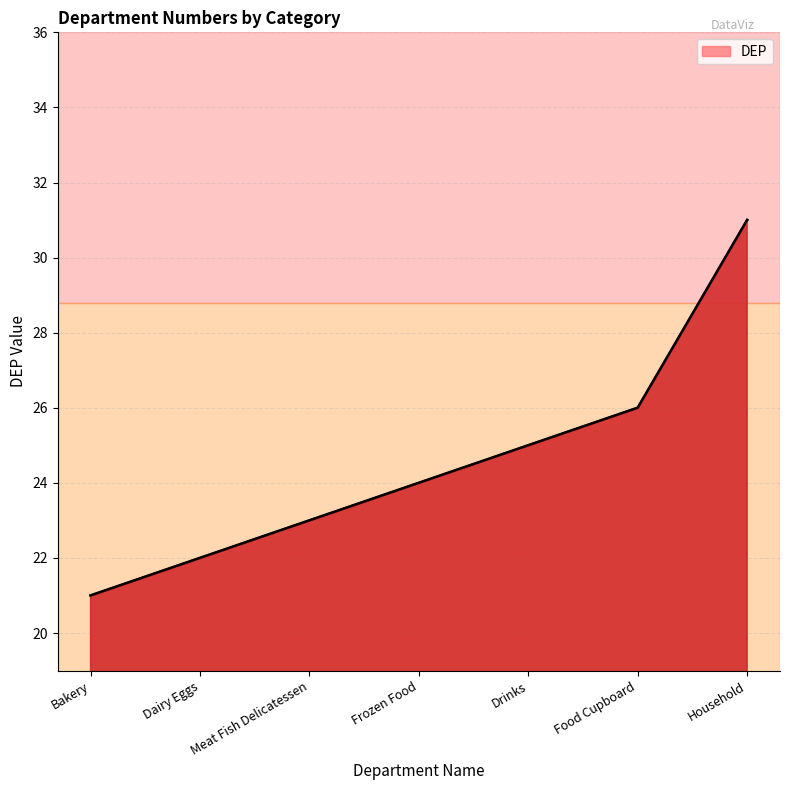

Where is the data nearest to the value 26?

Food Cupboard